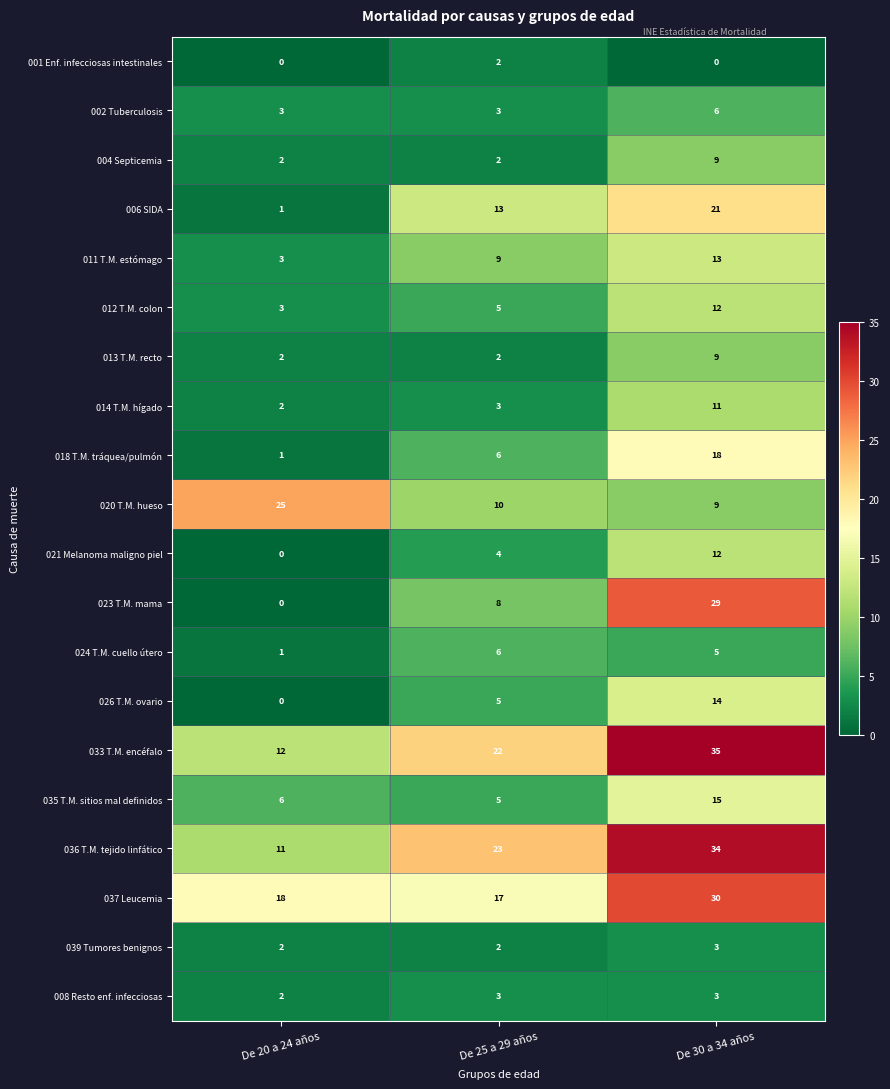

Rank the categories by 024 T.M. cuello útero value from highest to lowest.

De 25 a 29 años, De 30 a 34 años, De 20 a 24 años